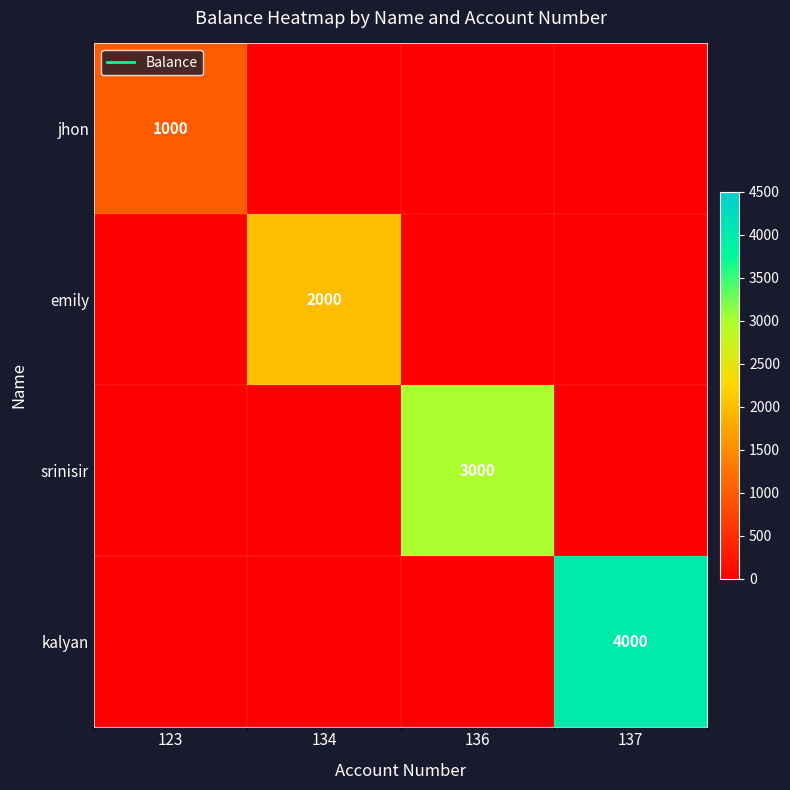

Between 137 and 134, which is larger?

137